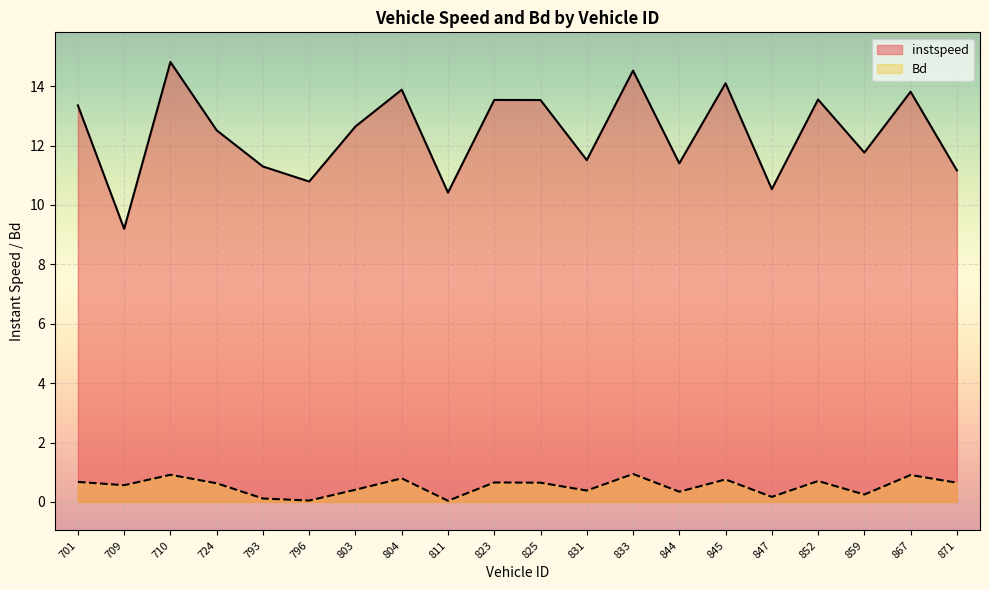

What is the spread (max minus min) of values at 804?

13.1